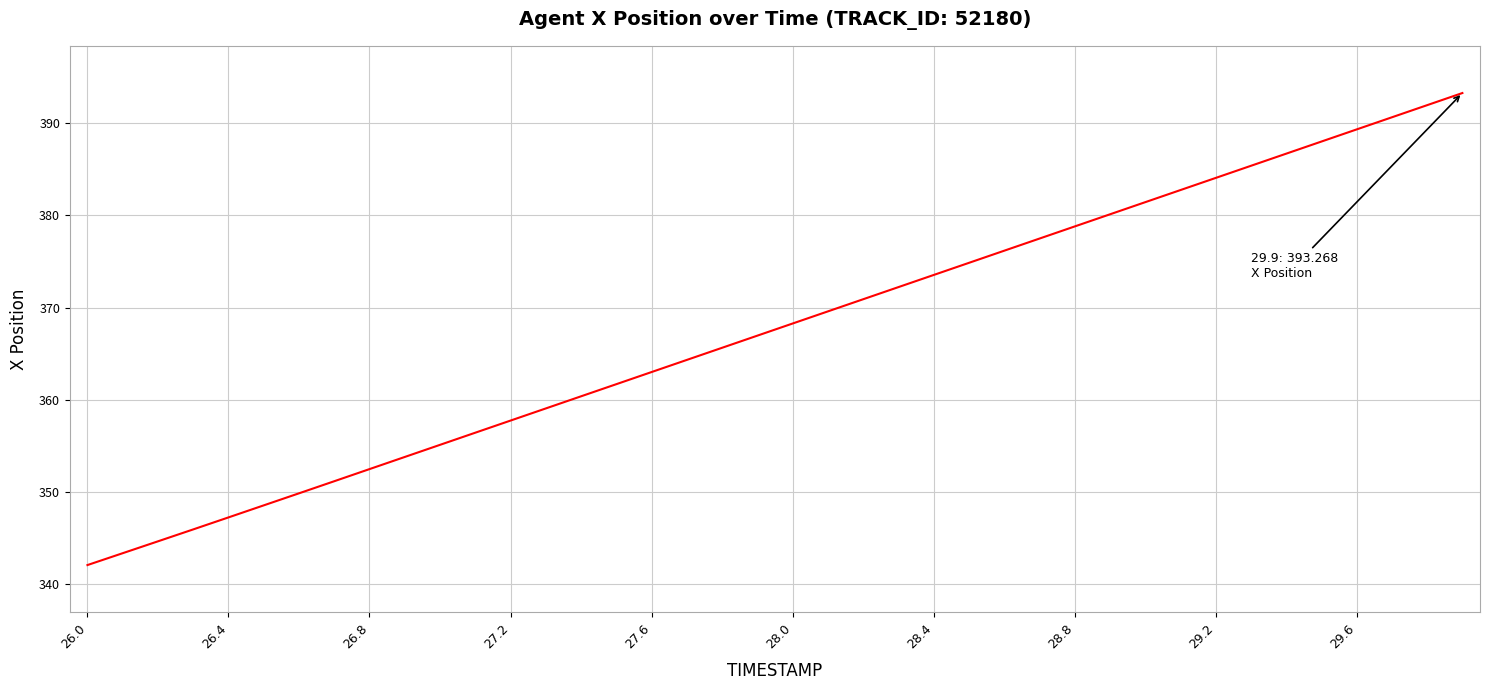

What is the average value?

367.6